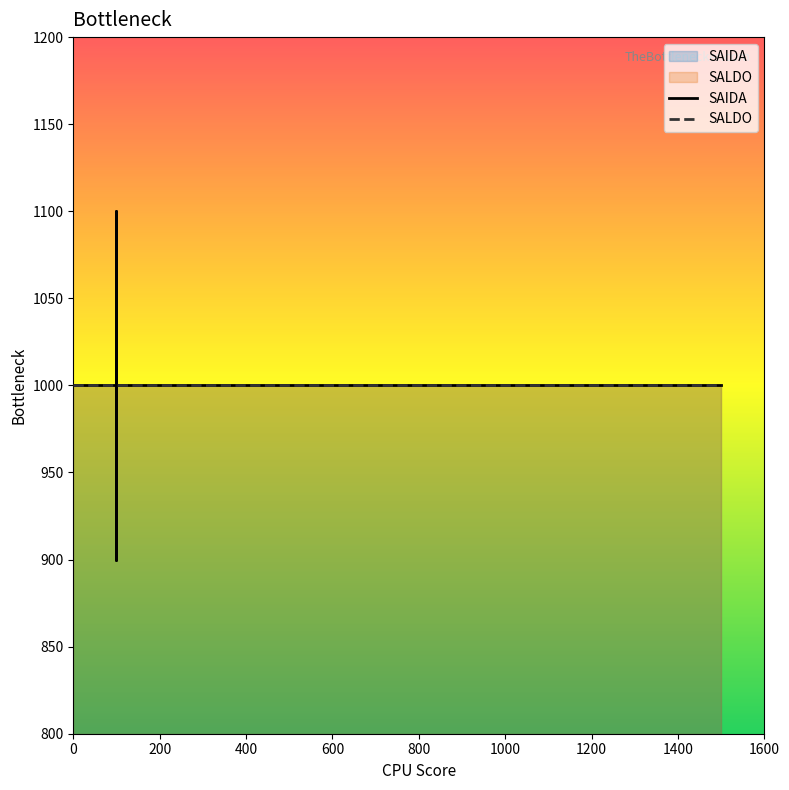

What are all the series names shown in the legend?

SAIDA, SALDO